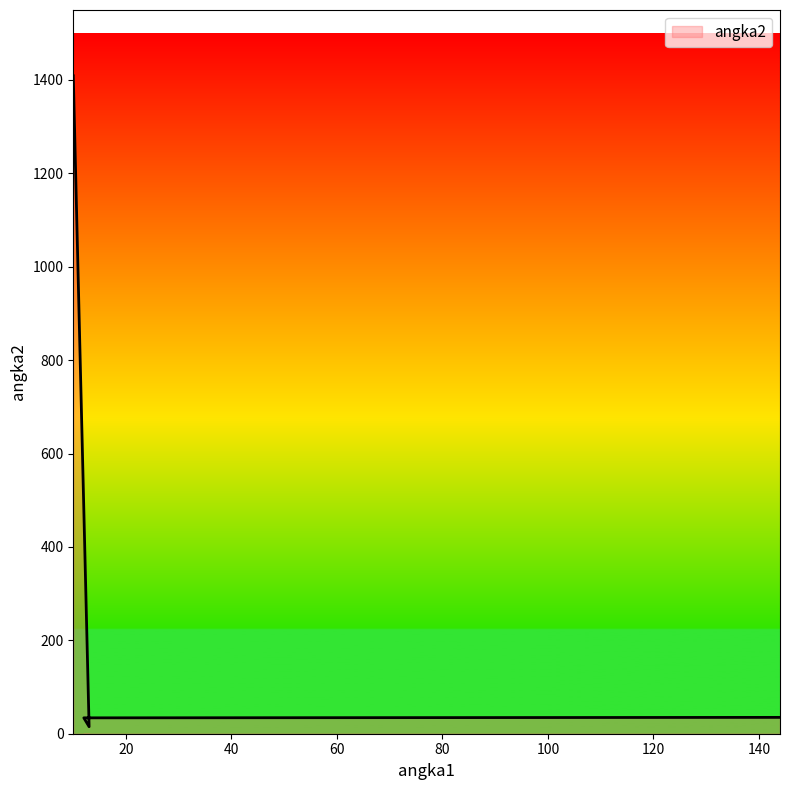

What is the label of the 3rd point from the left?

12